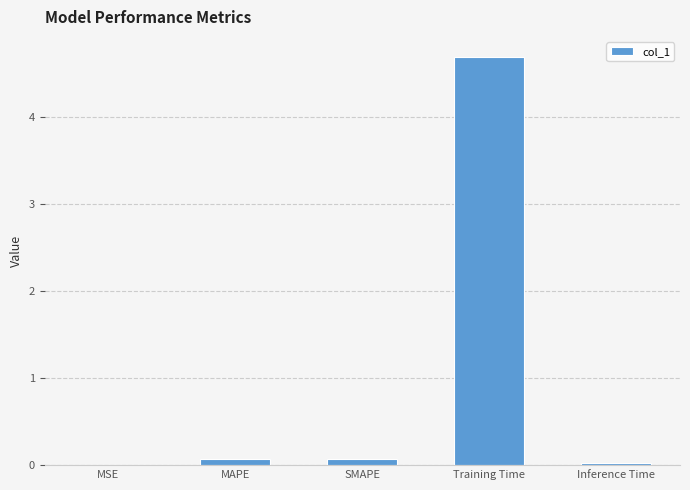

What is the greatest value displayed?

4.7